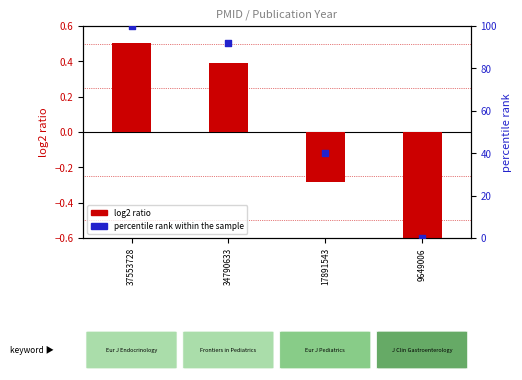

What are all the series names shown in the legend?

log2 ratio, percentile rank within the sample